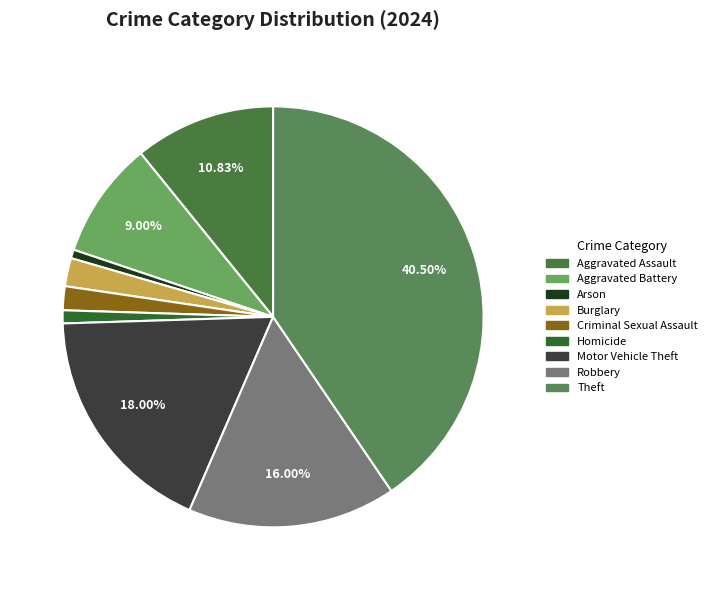

How many segments does this pie chart have?

9